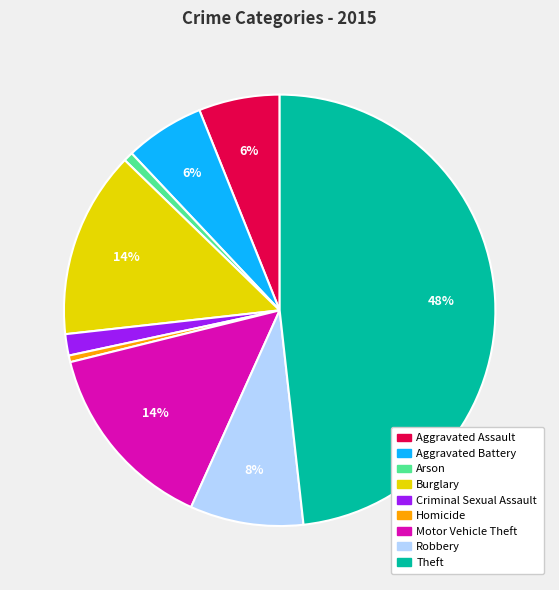

To the nearest percent, what is the difference between the largest and smallest slice percentages?

48%